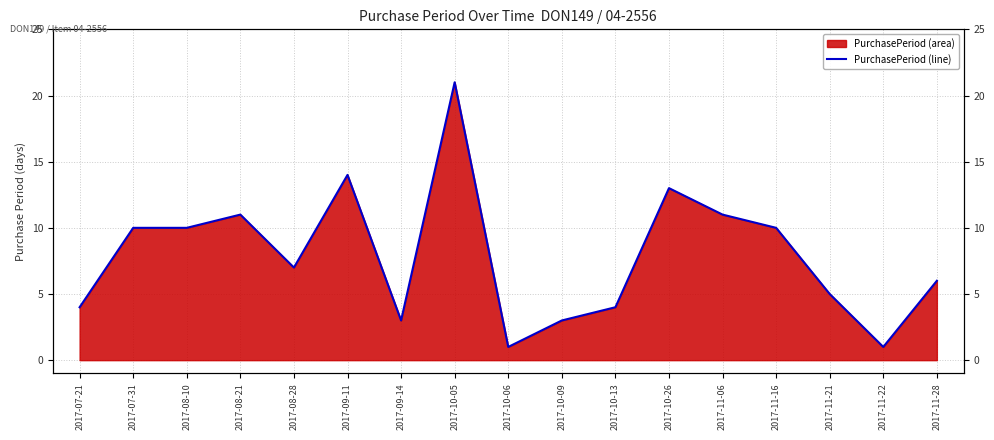

What is the sum of the values at 2017-09-11 and 2017-10-13?

18